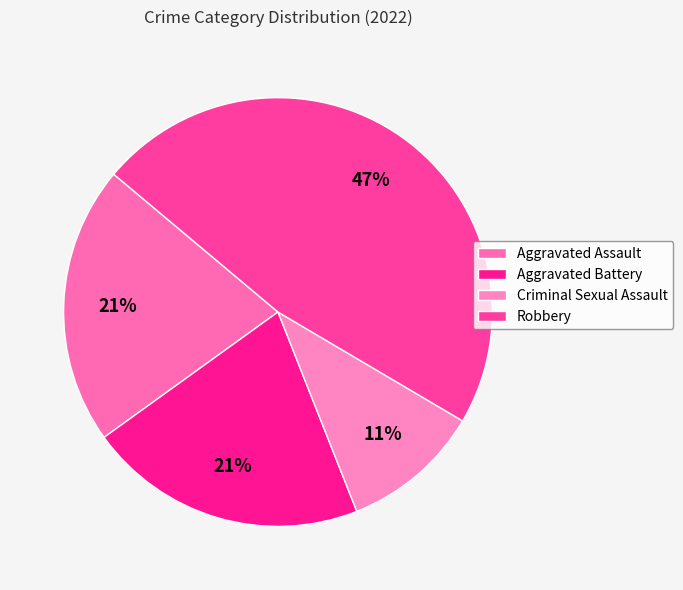

Which has a higher value, Aggravated Battery or Criminal Sexual Assault?

Aggravated Battery